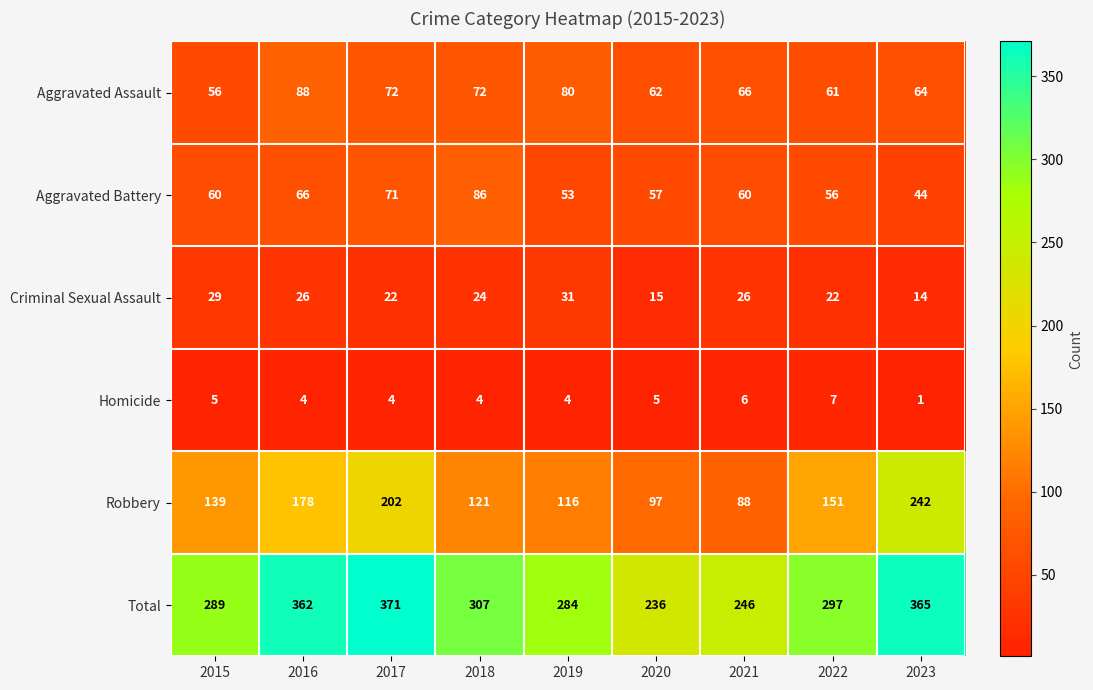

Count the number of categories in the chart.

9